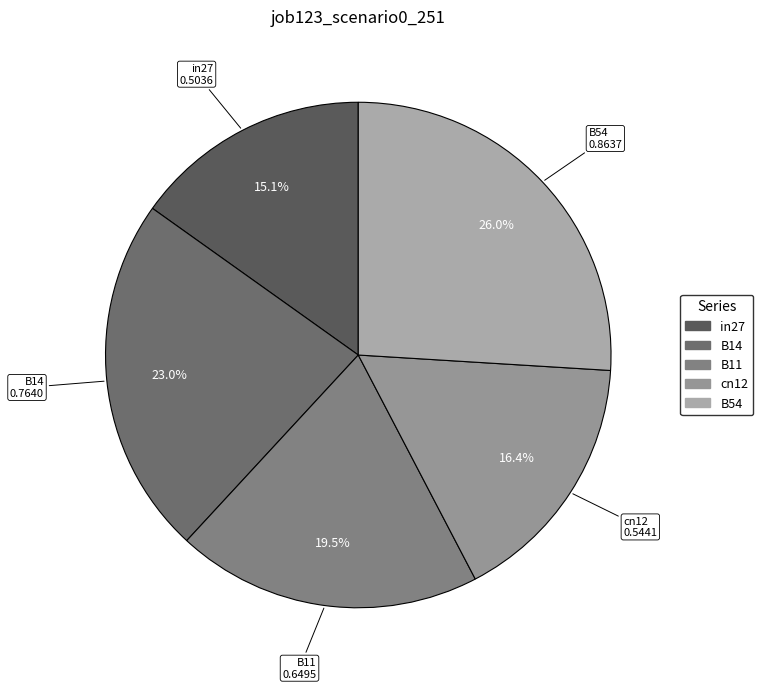

Combined, what portion of the pie is B14 and in27?

38.1%